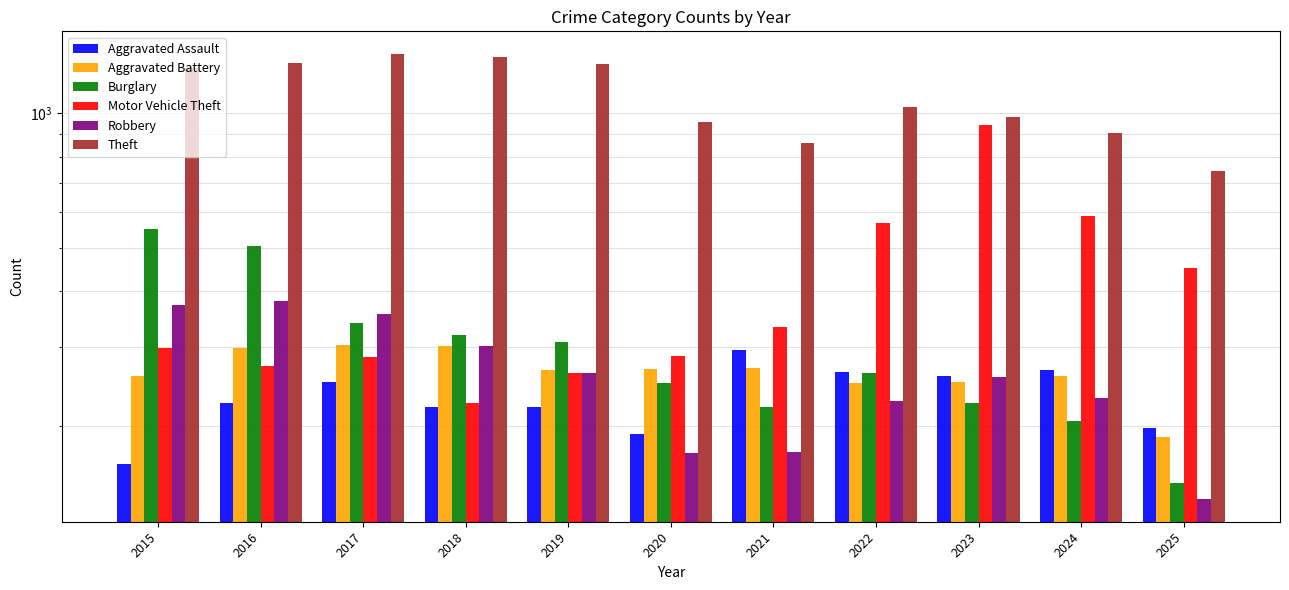

What is the value of the Robbery bar at the 9th from the left?

257